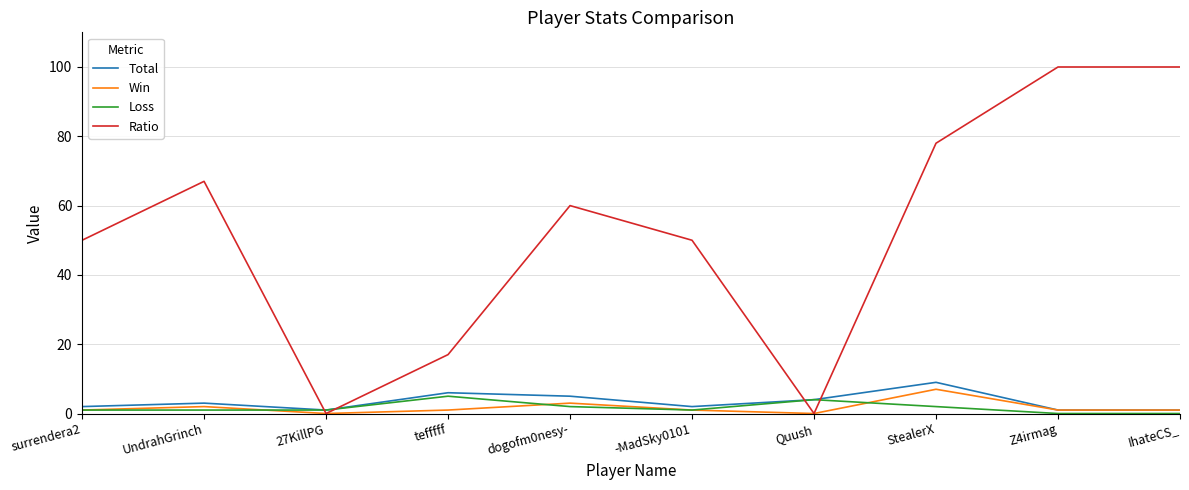

Where is the first local minimum for Win?

27KillPG